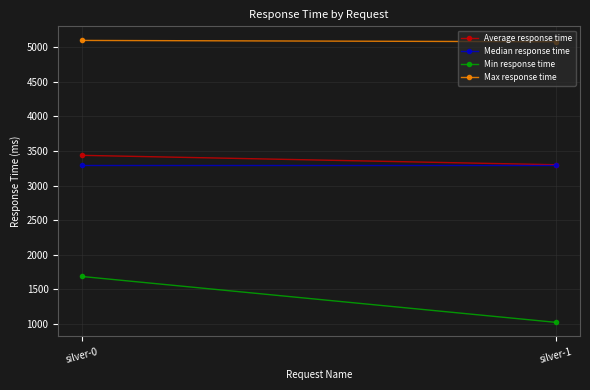

The Median response time series shows 3300 at silver-0. True or false?

True